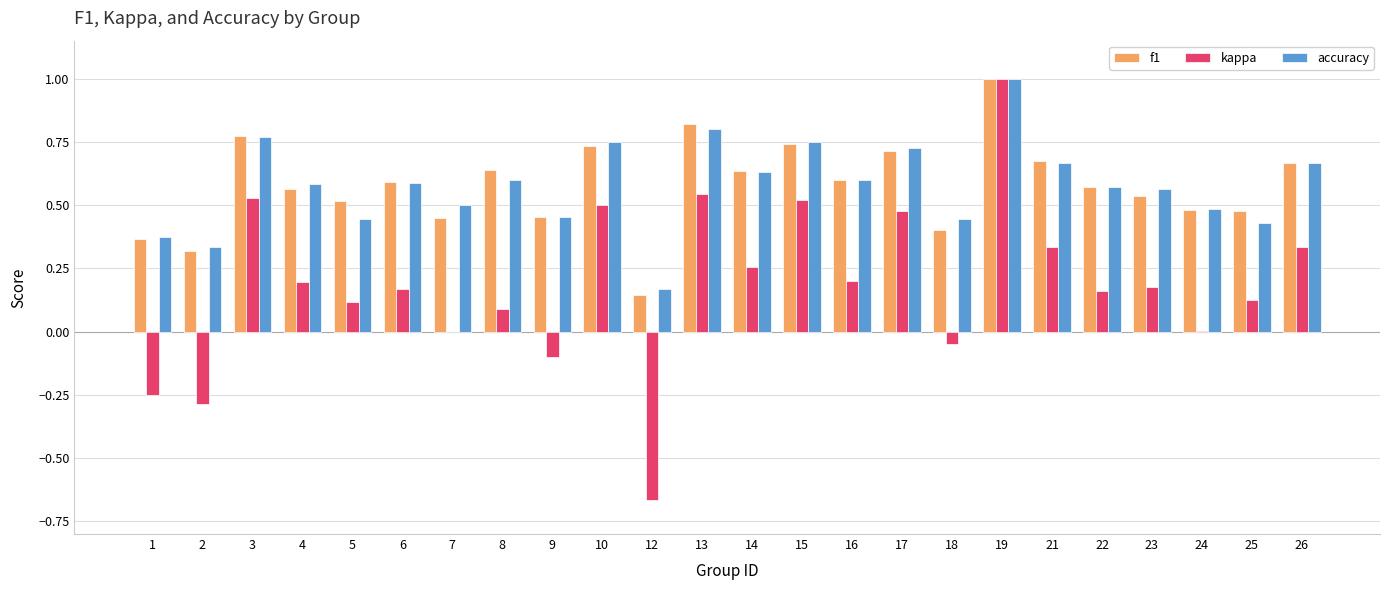

The kappa series shows 0.2 at 5. True or false?

False